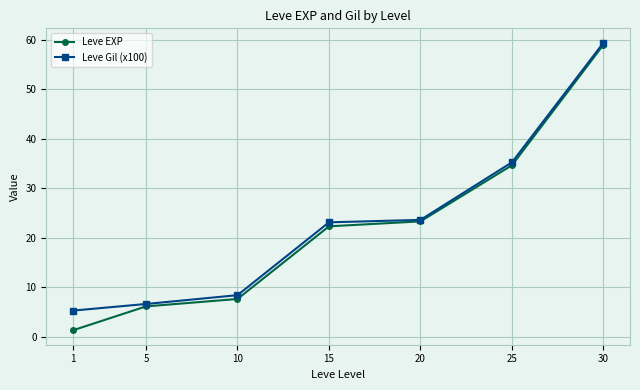

What is the difference between the highest and lowest values at 30?

0.4